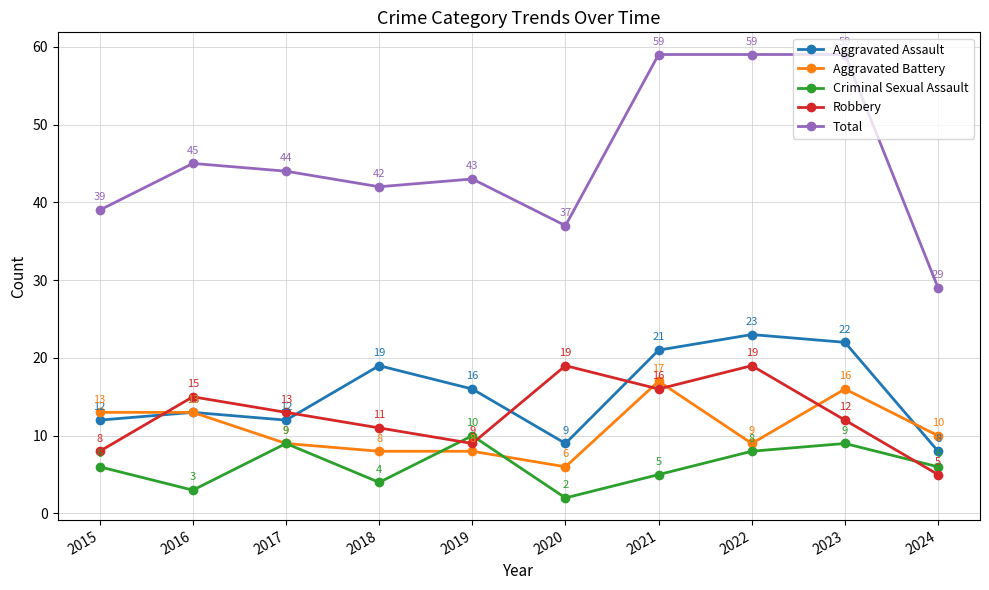

What is the difference between the Robbery values at 2021 and 2024?

11